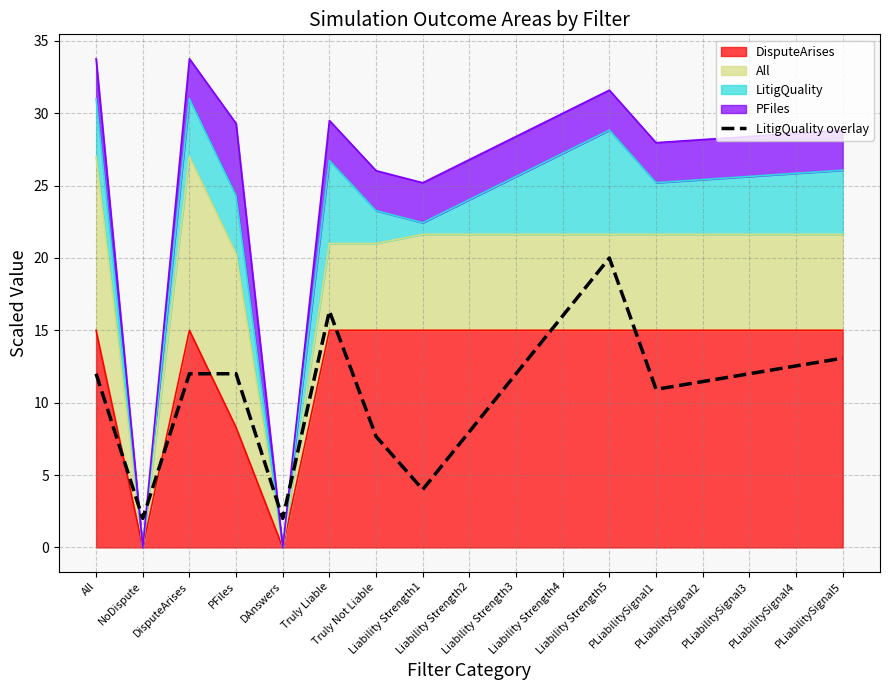

Reading left to right, transcribe all the data shown in this chart.

12.0	2.0	12.0	12.0	2.0	16.3	7.7	4.0	8.0	12.0	16.0	20.0	10.9	11.5	12.0	12.5	13.1